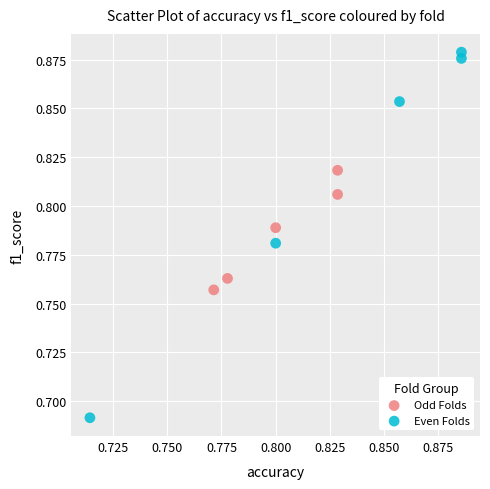

Which series reaches the maximum Y coordinate?

Even Folds